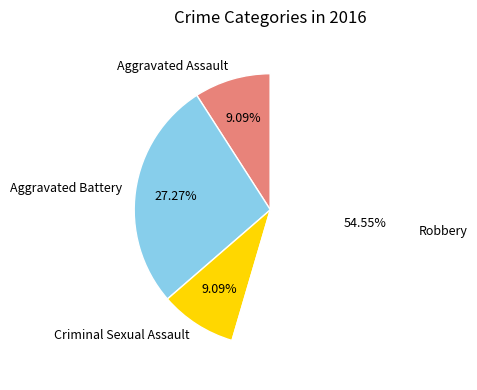

To the nearest percent, what is the combined percentage of Aggravated Battery and Criminal Sexual Assault?

36%